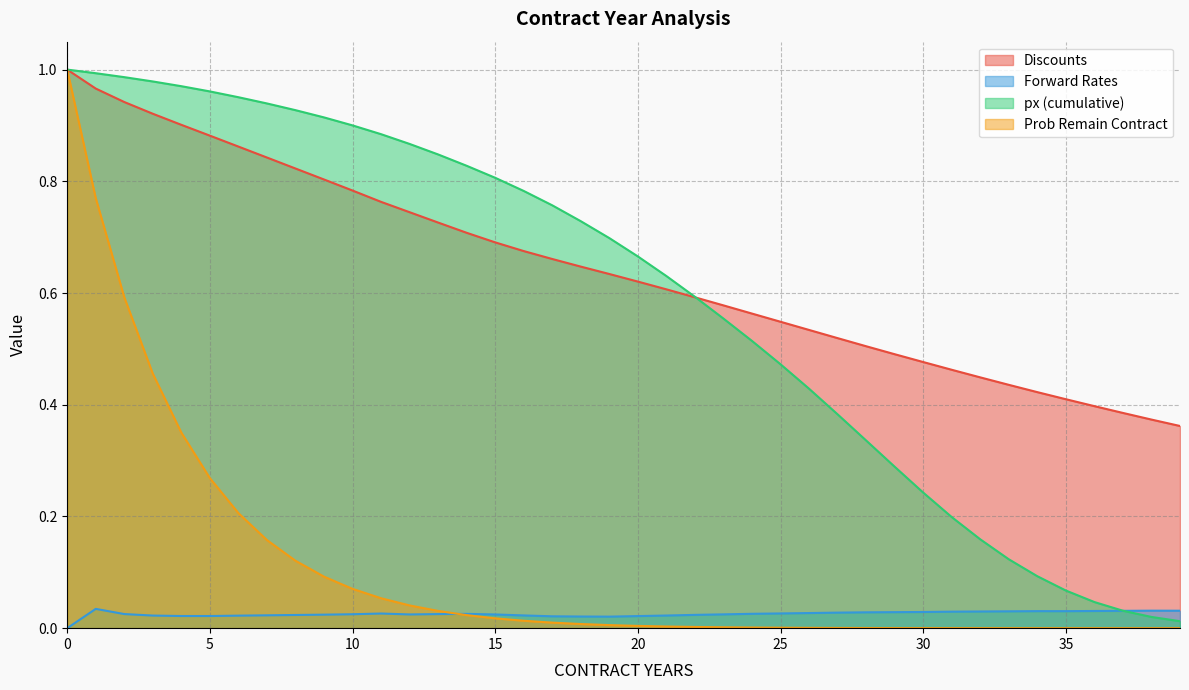

The value of Discounts at 34 is 0.4. True or false?

True